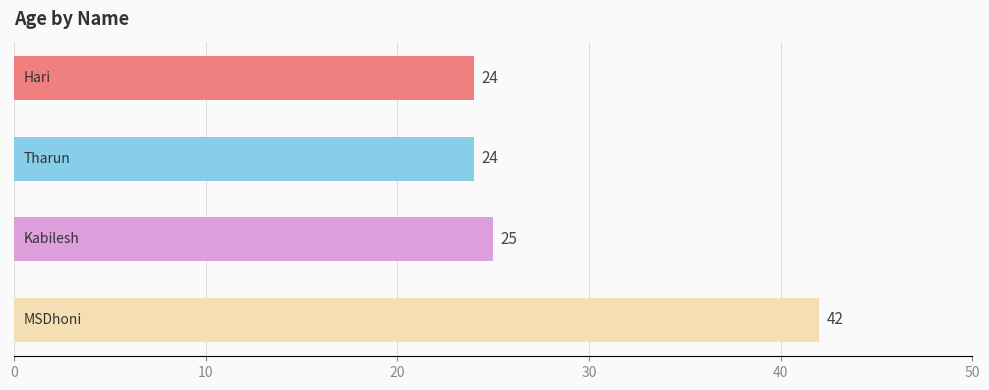

What is the minimum value shown in the chart?

24